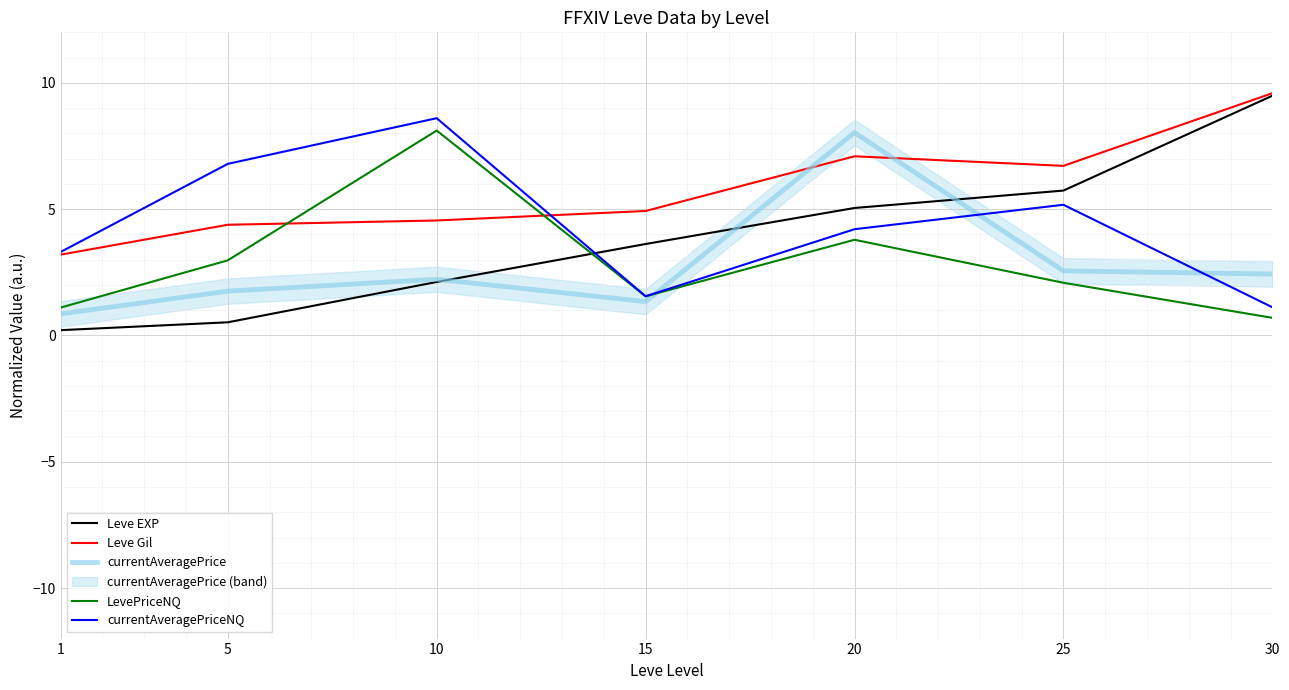

The Leve EXP series shows 0.5 at 5. True or false?

True